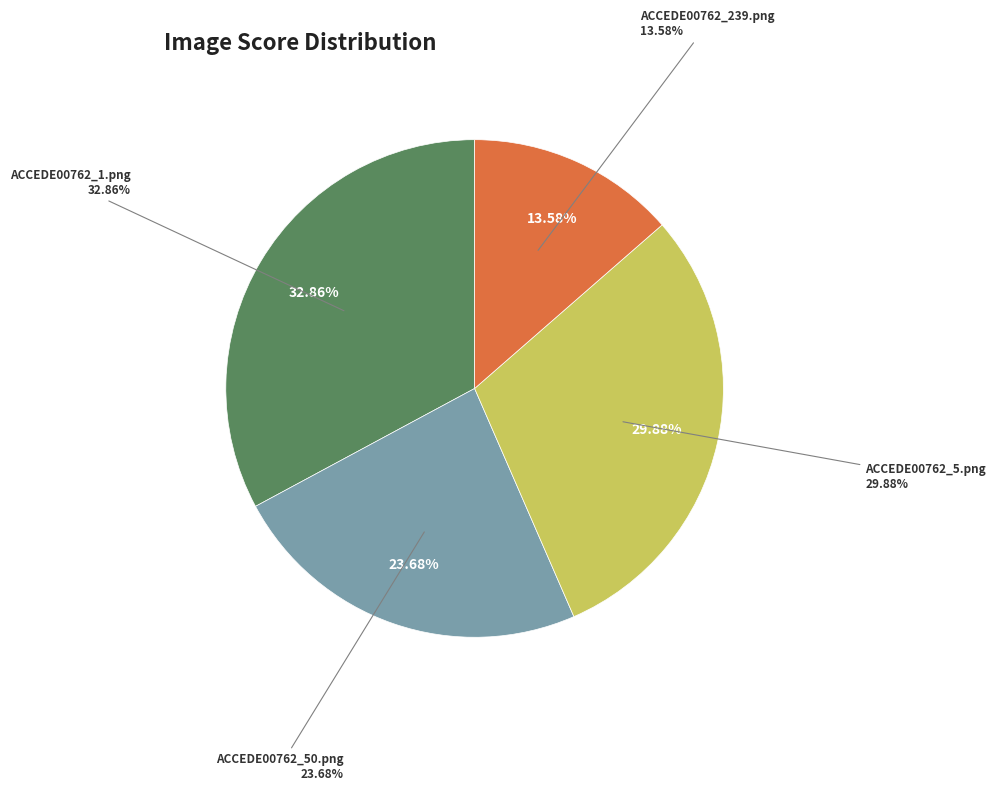

Is it true that ACCEDE00762_50.png is 24% of the pie?

True